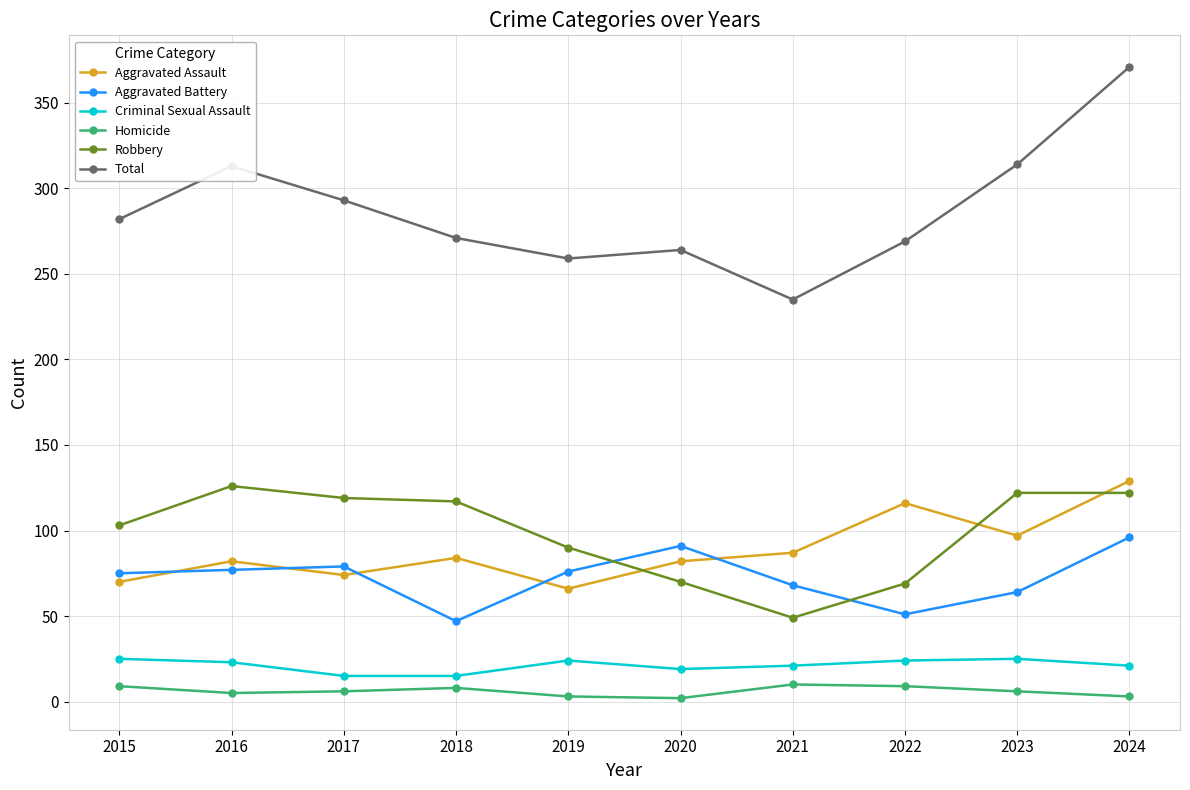

True or false: Homicide and Aggravated Battery intersect in this chart.

False